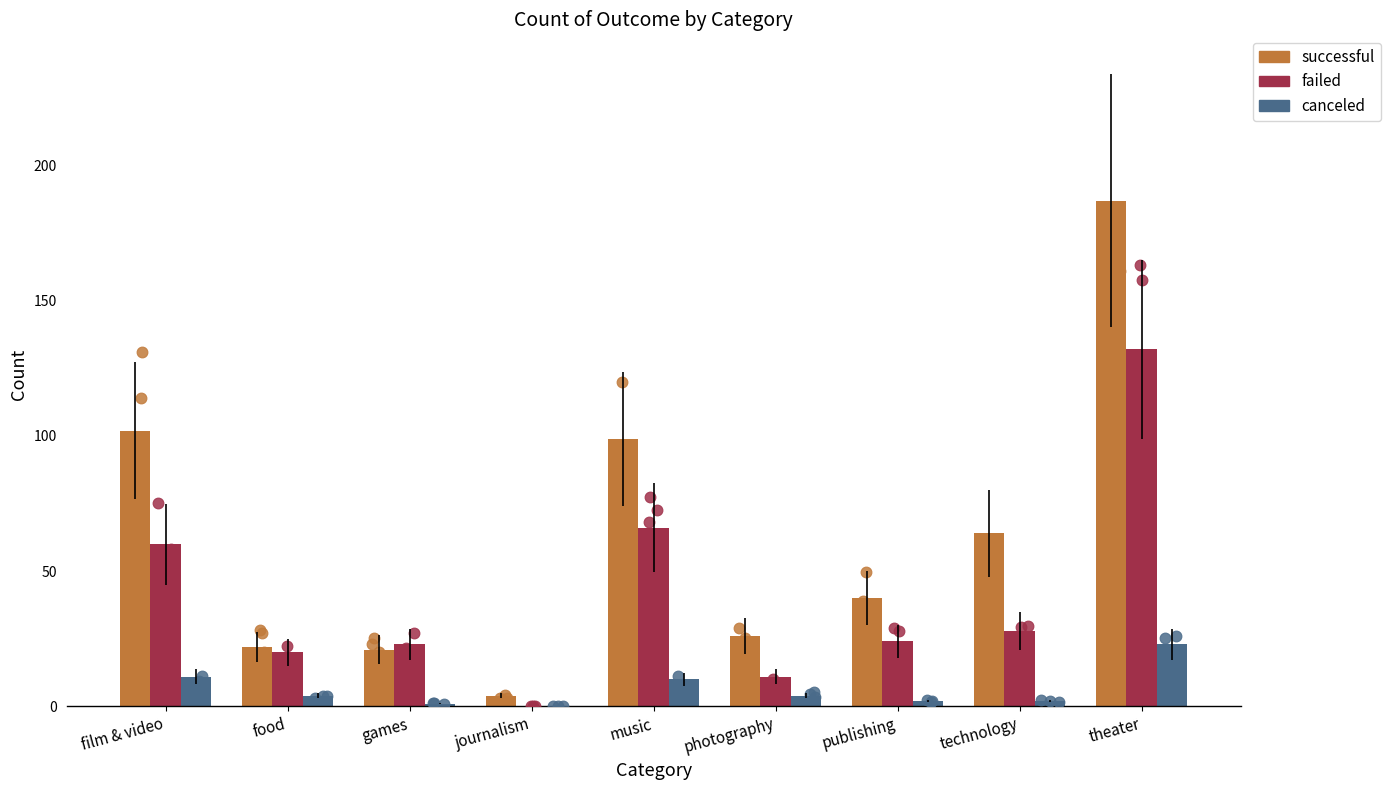

Which series reaches the minimum Y coordinate?

failed